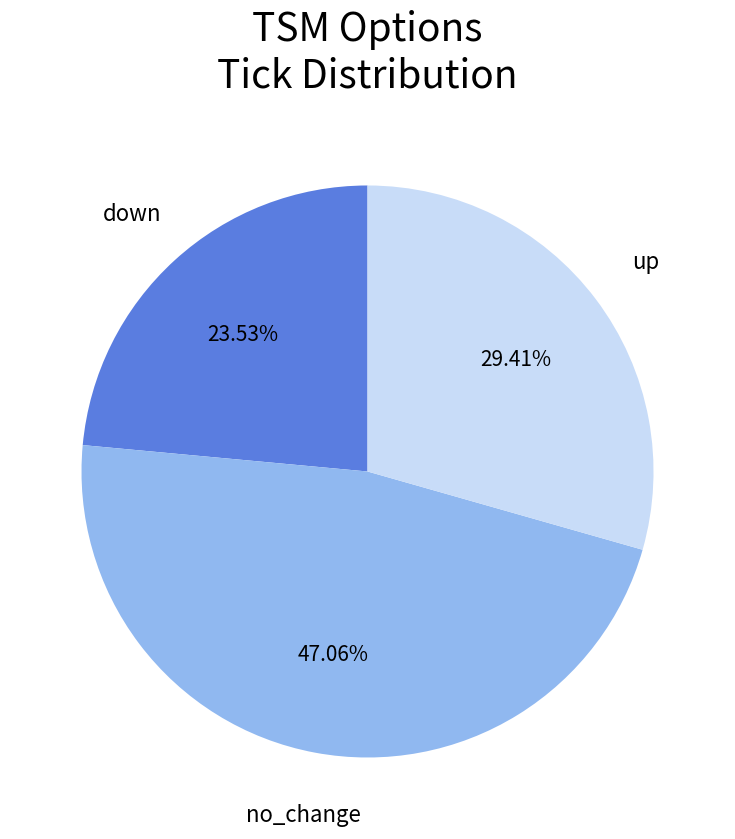

To the nearest percent, what is the average slice percentage?

33%